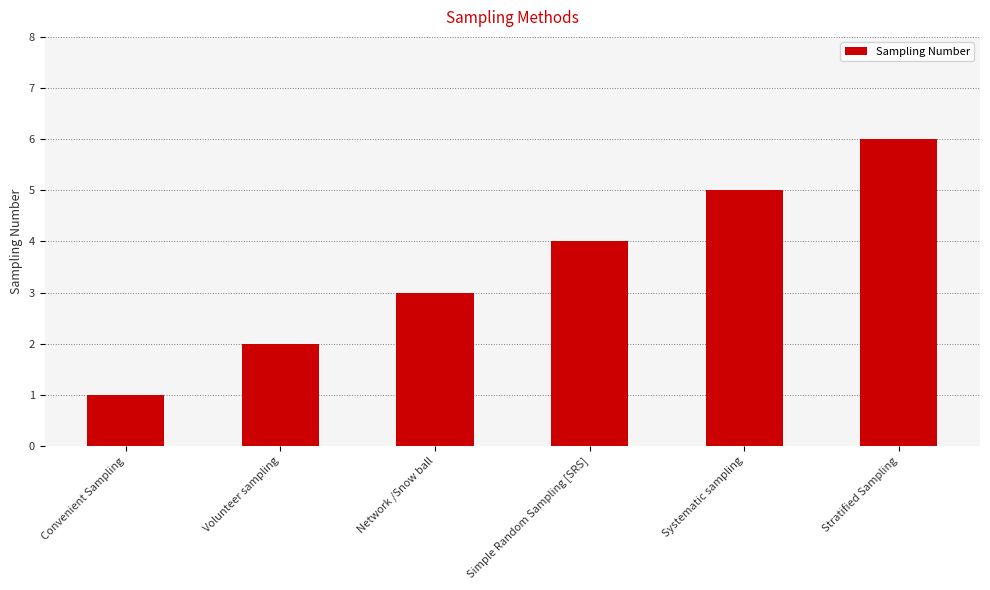

The value at Simple Random Sampling [SRS] is 4. True or false?

True